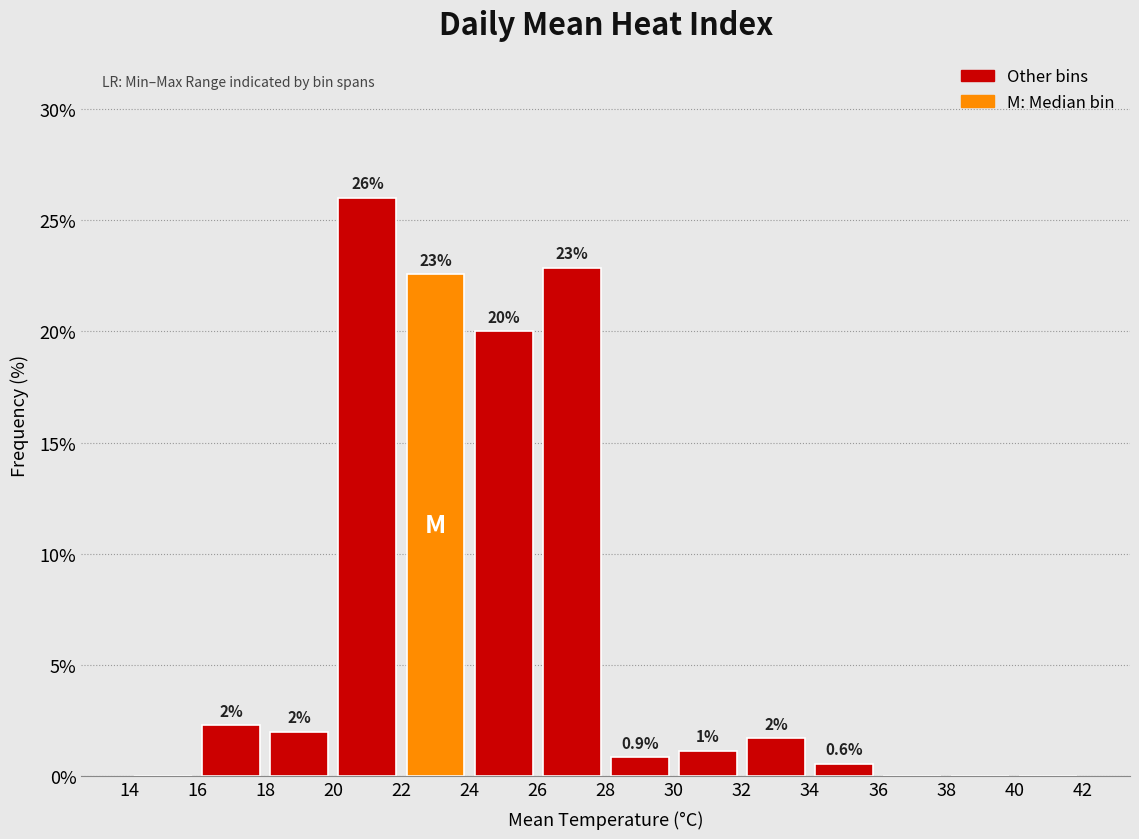

Over which range of the x-axis is the bar tallest?

20 to 22